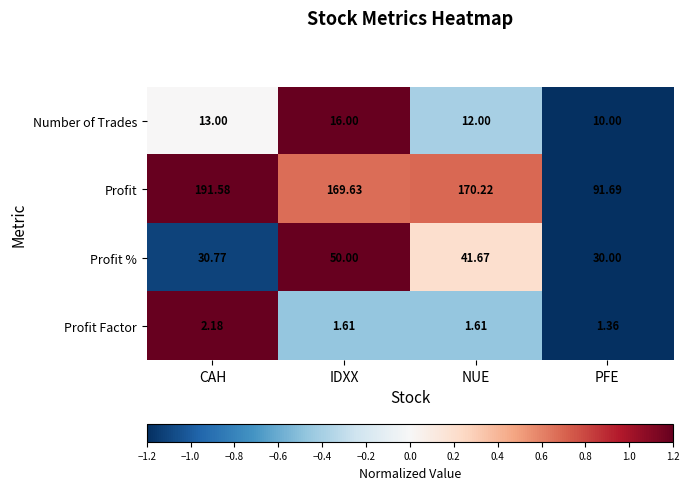

Rank the series by their maximum value, from lowest to highest.

Profit Factor, Number of Trades, Profit %, Profit